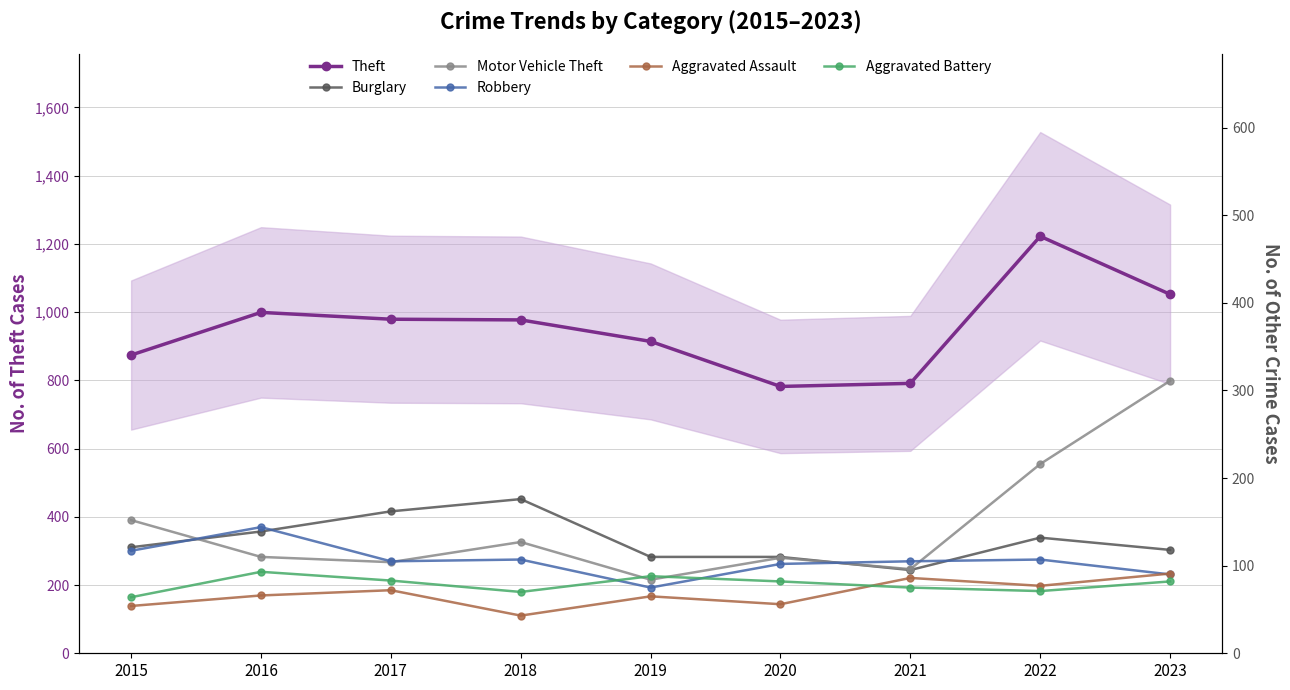

Which category has the highest value across all series?

2022